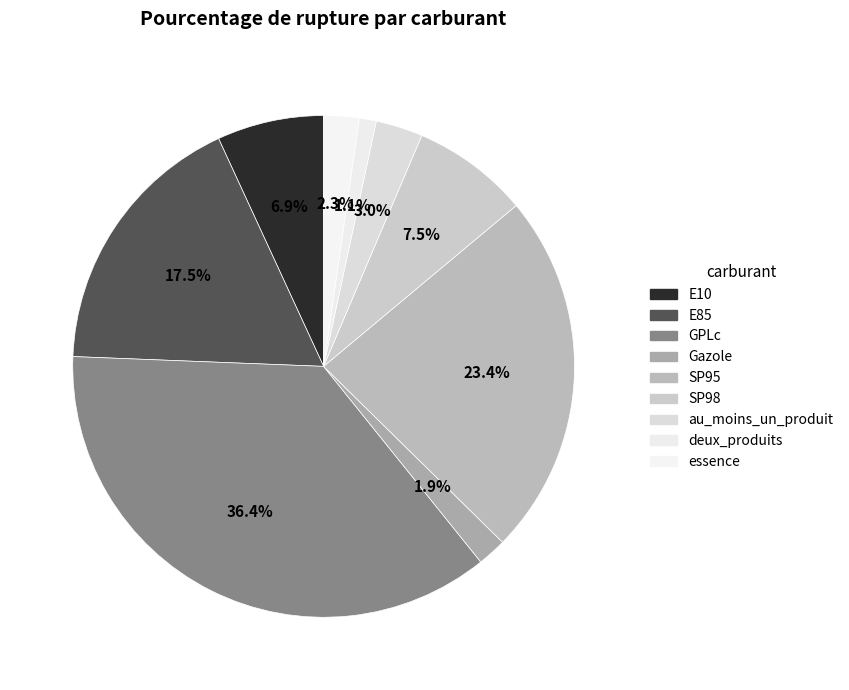

Which has a higher value, au_moins_un_produit or GPLc?

GPLc